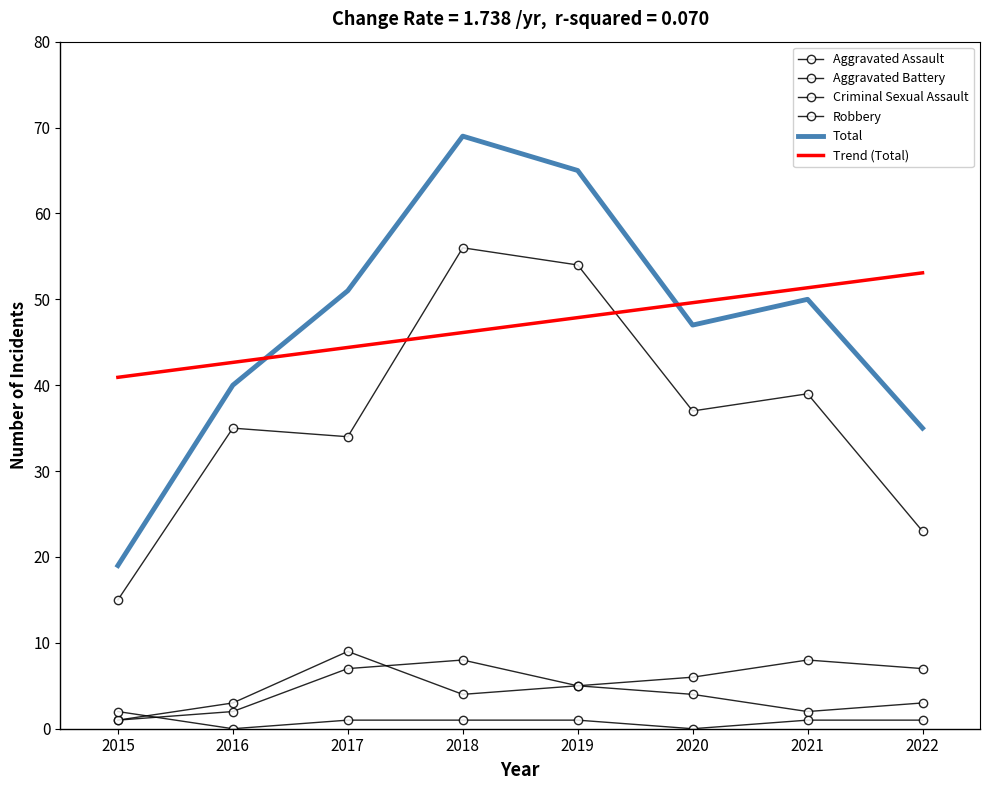

After their last crossing, which series has the higher values: Aggravated Battery or Criminal Sexual Assault?

Aggravated Battery